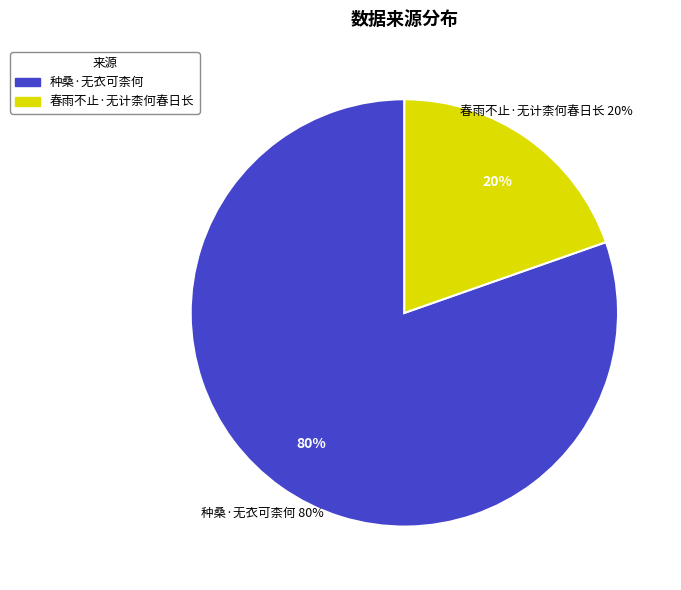

Does any single category account for the majority?

Yes